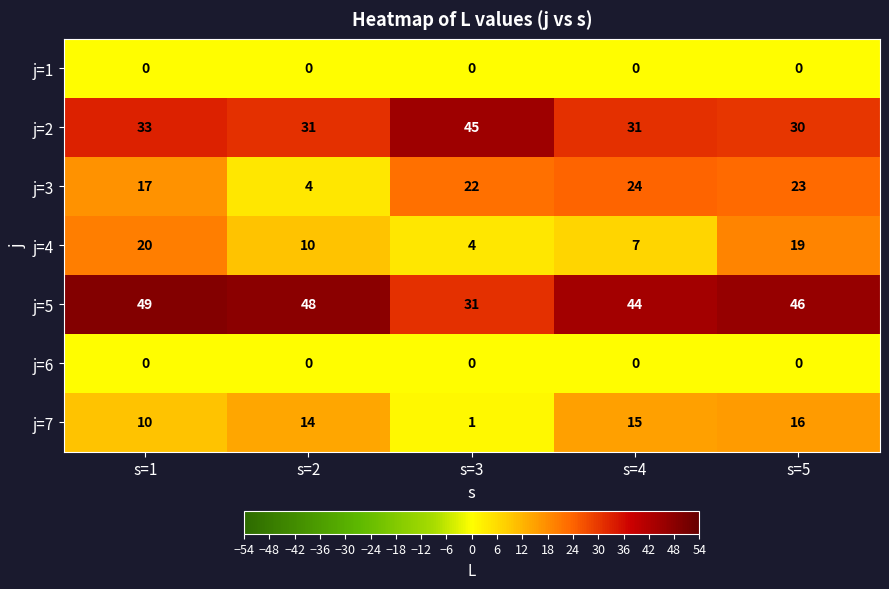

What is the sum of all j=3 values?

90